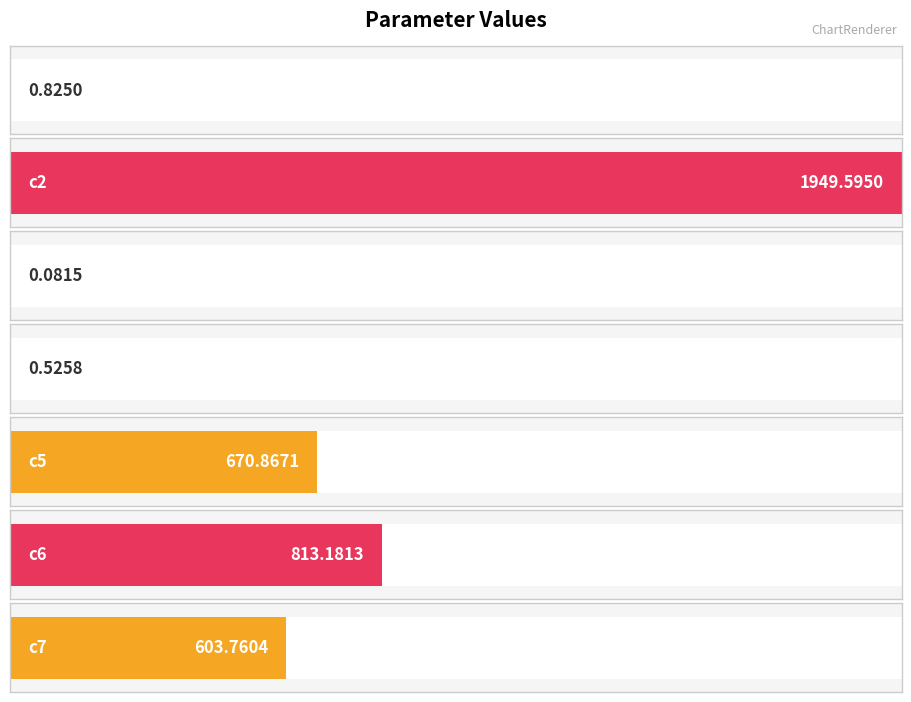

How many distinct data groups are displayed?

1